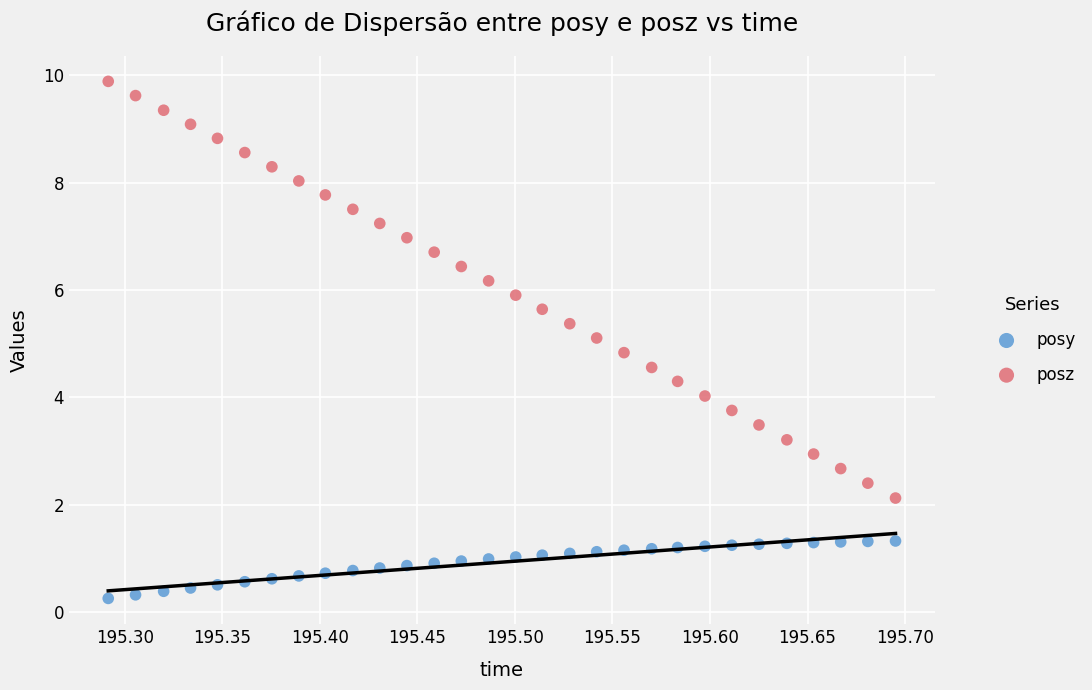

Across all data points, what is the range of Y values (max minus min)?

9.6